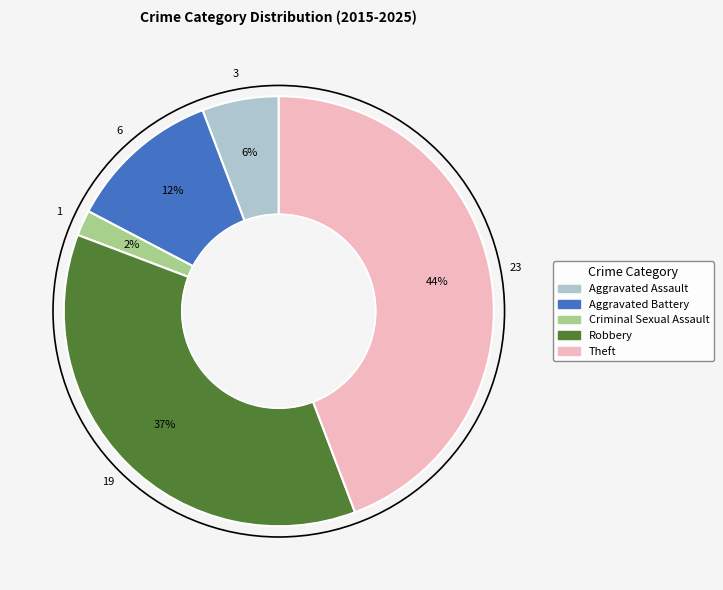

Does any single category account for the majority?

No